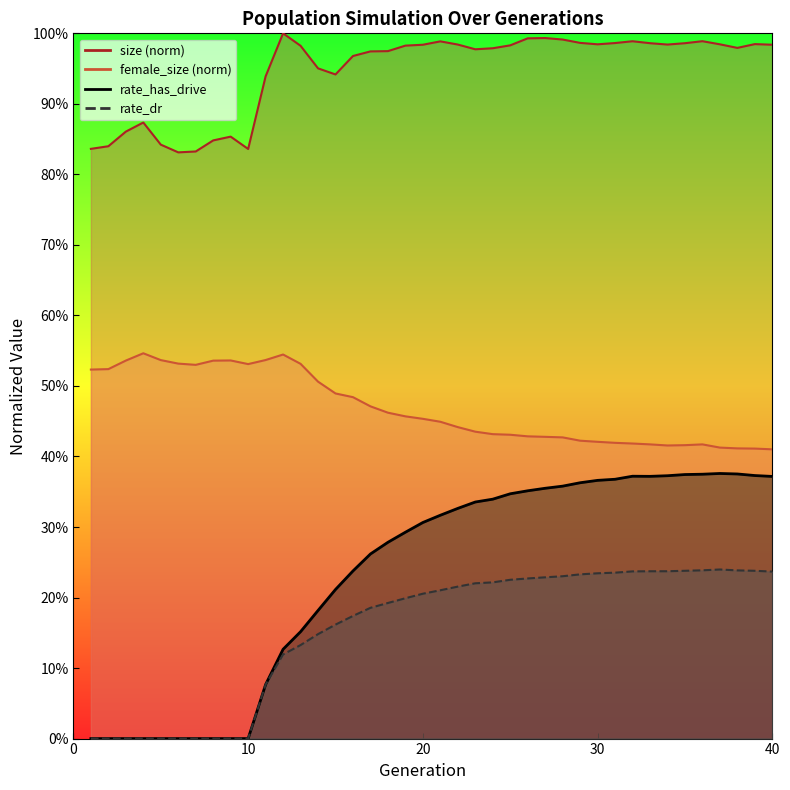

At which label is rate_has_drive closest to 0?

1